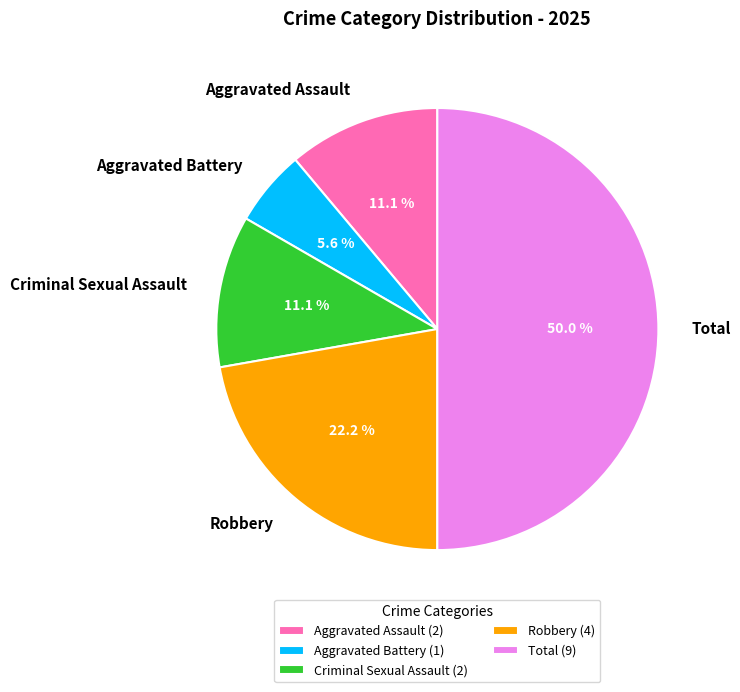

Which category has the biggest portion of the pie?

Total